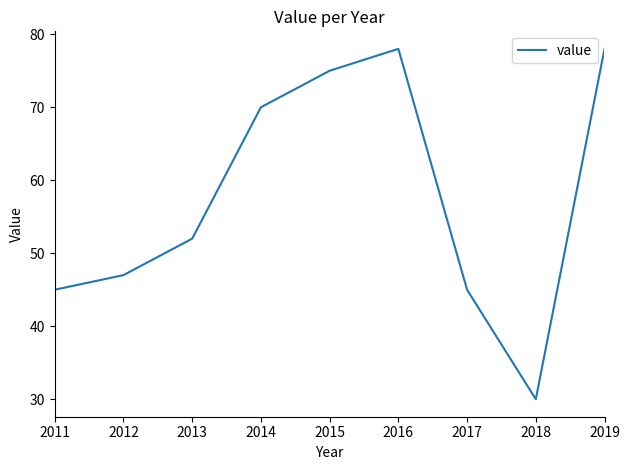

What is the maximum value shown in the chart?

78